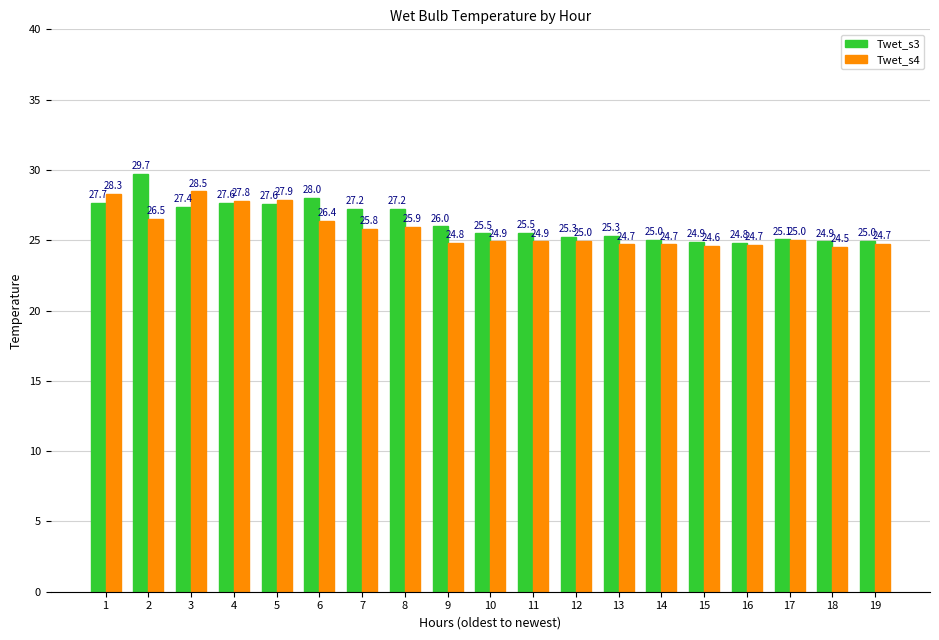

What is the difference between the Twet_s3 values at 8 and 3?

0.1